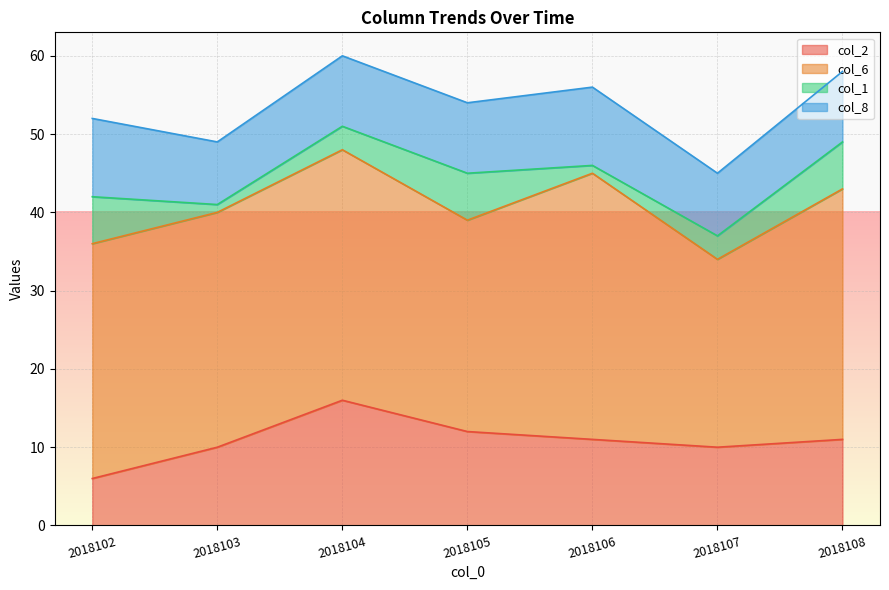

True or false: col_6 has a value of 35 at 2018105.

False